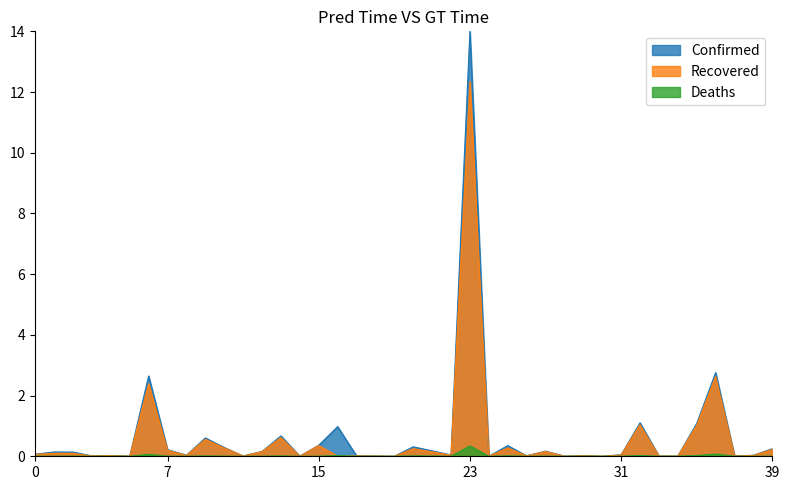

List the series in order of their peak value, lowest first.

Deaths, Recovered, Confirmed